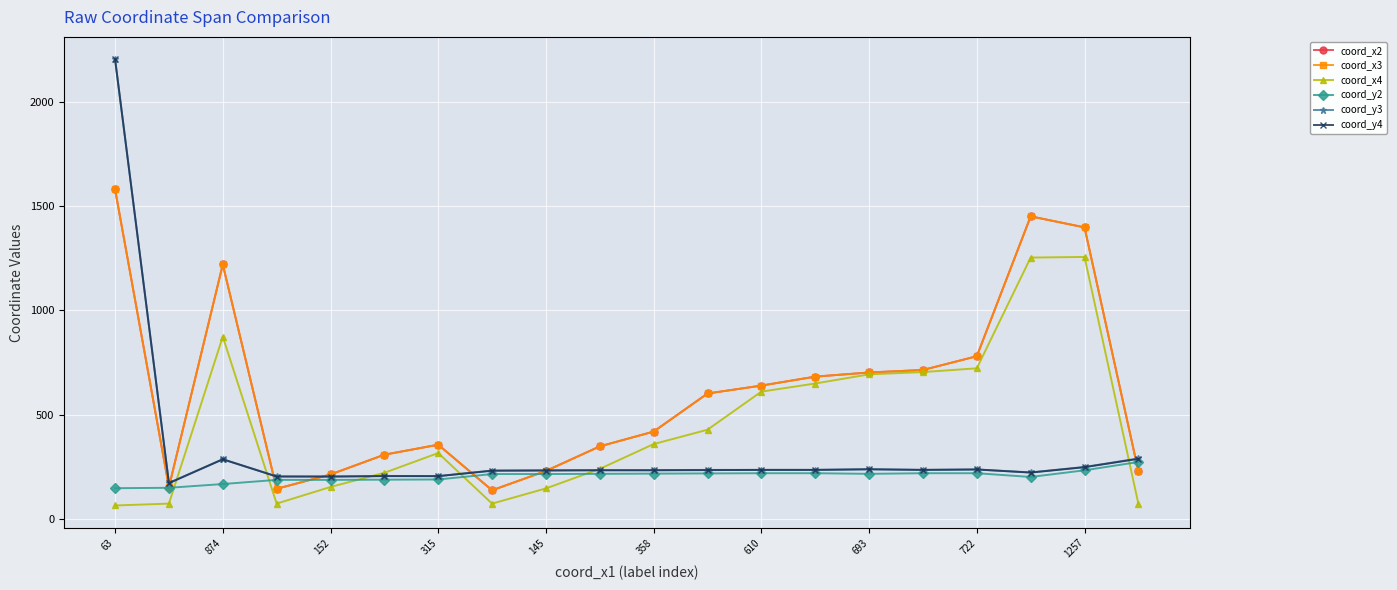

What is the value of the coord_x4 point at the 6th from the left?

220